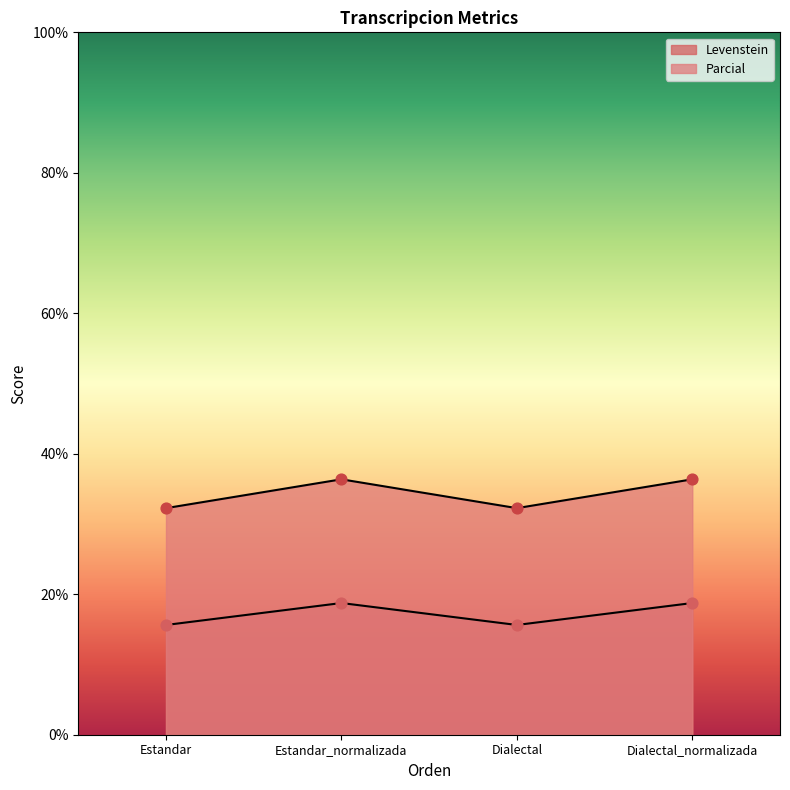

What are all the series names shown in the legend?

Levenstein, Parcial